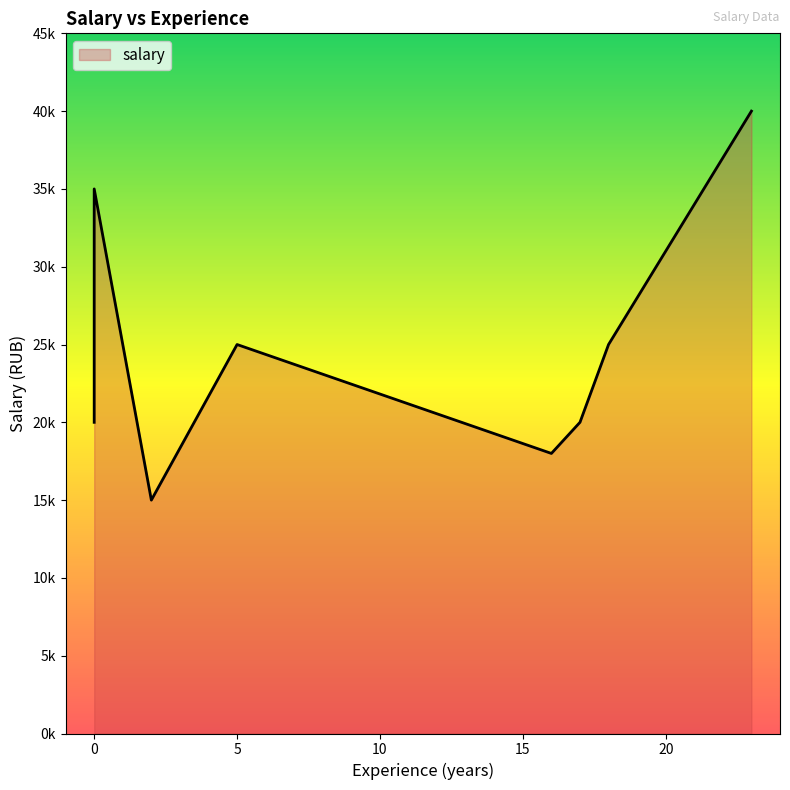

True or false: there are more than 0 points higher than both neighbors.

True